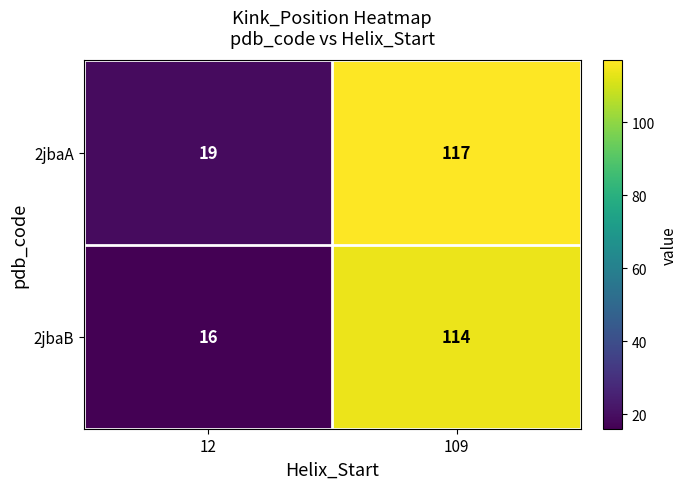

List the series in order of their peak value, lowest first.

2jbaB, 2jbaA